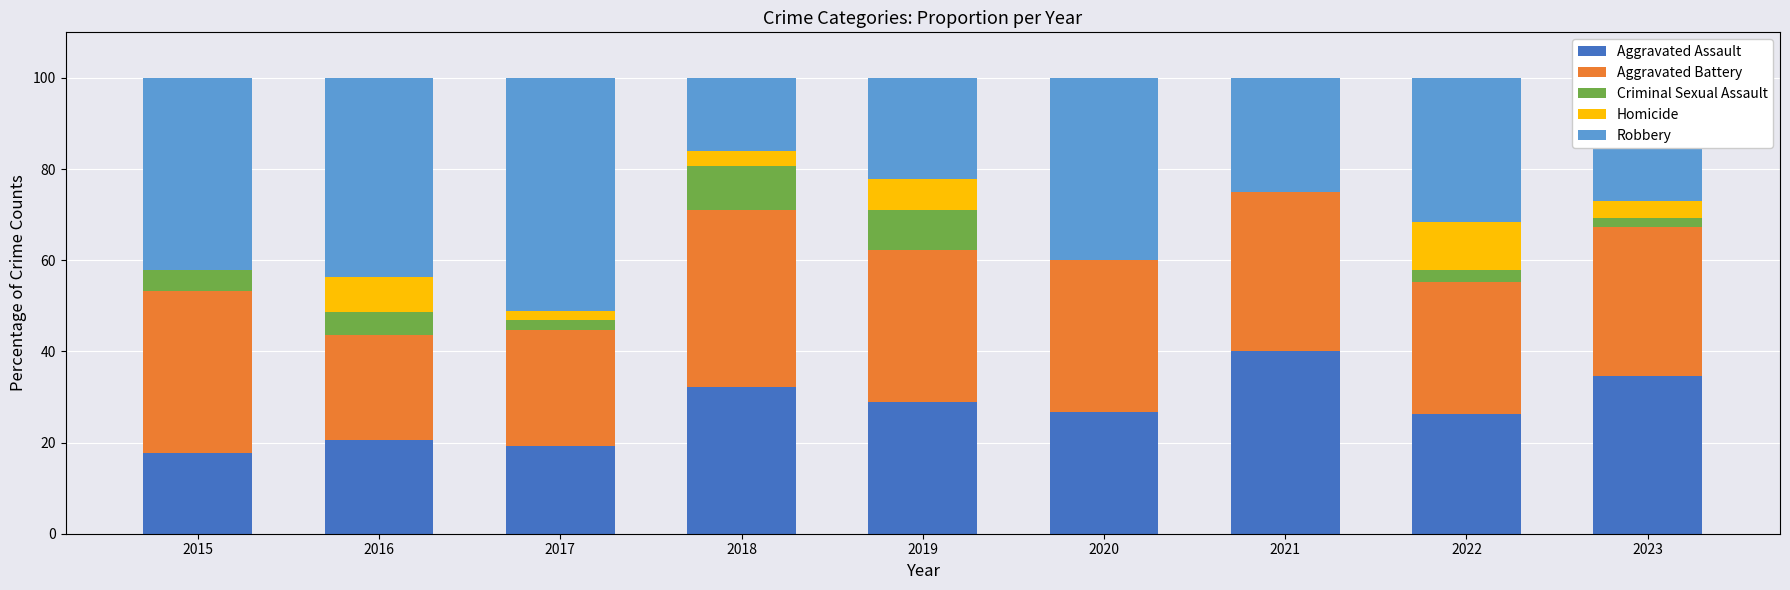

The value of Aggravated Assault at 2019 is 28.9. True or false?

True